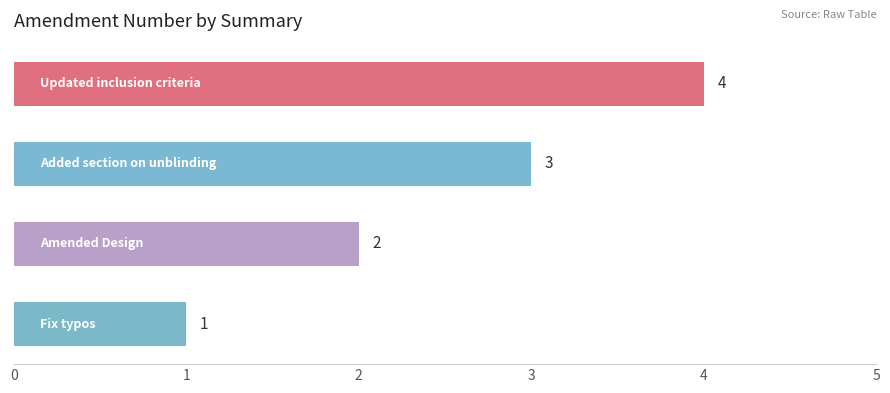

How many bars are there in total?

4